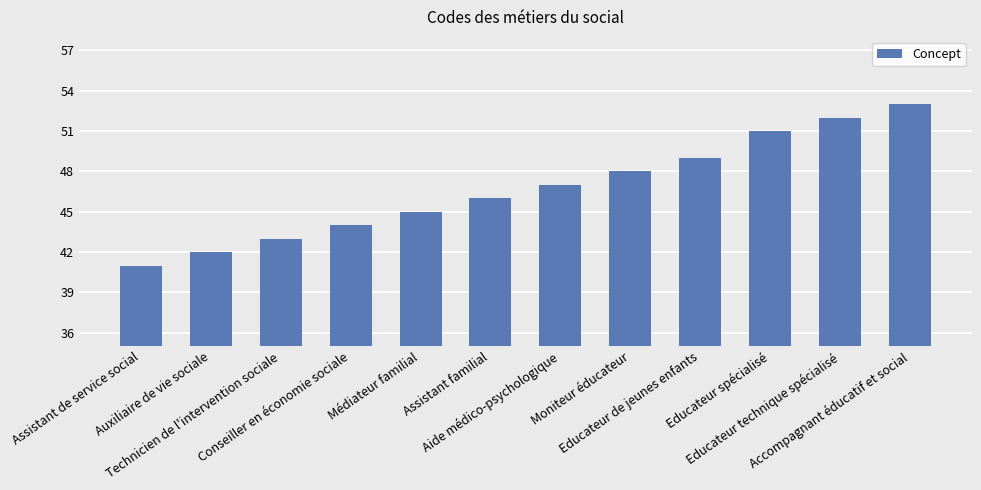

Are the bars grouped side by side (vs. stacked)?

No